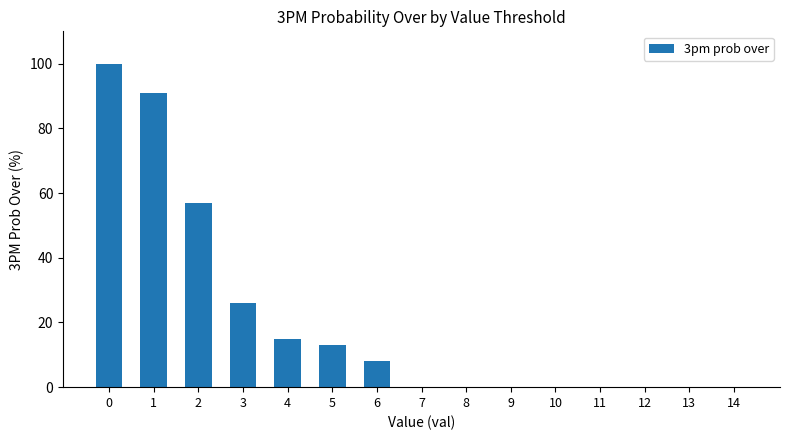

What is the change in value from 0 to 6?

-92